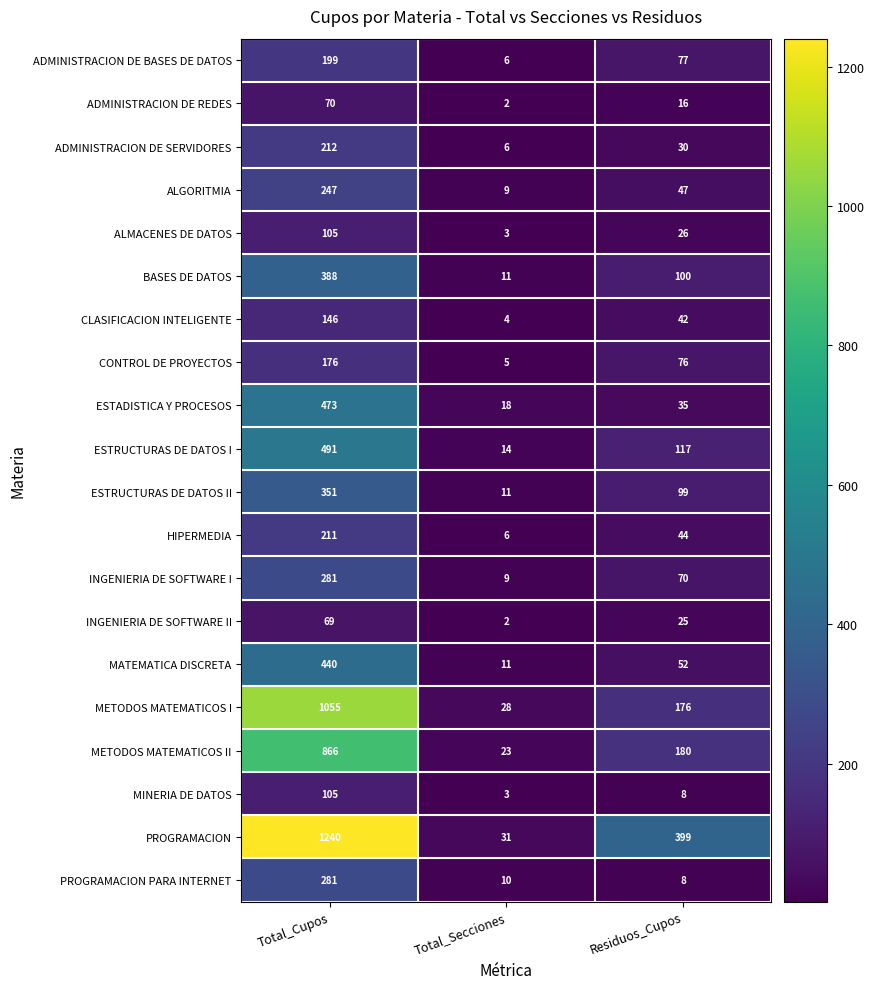

Count the number of categories in the chart.

3